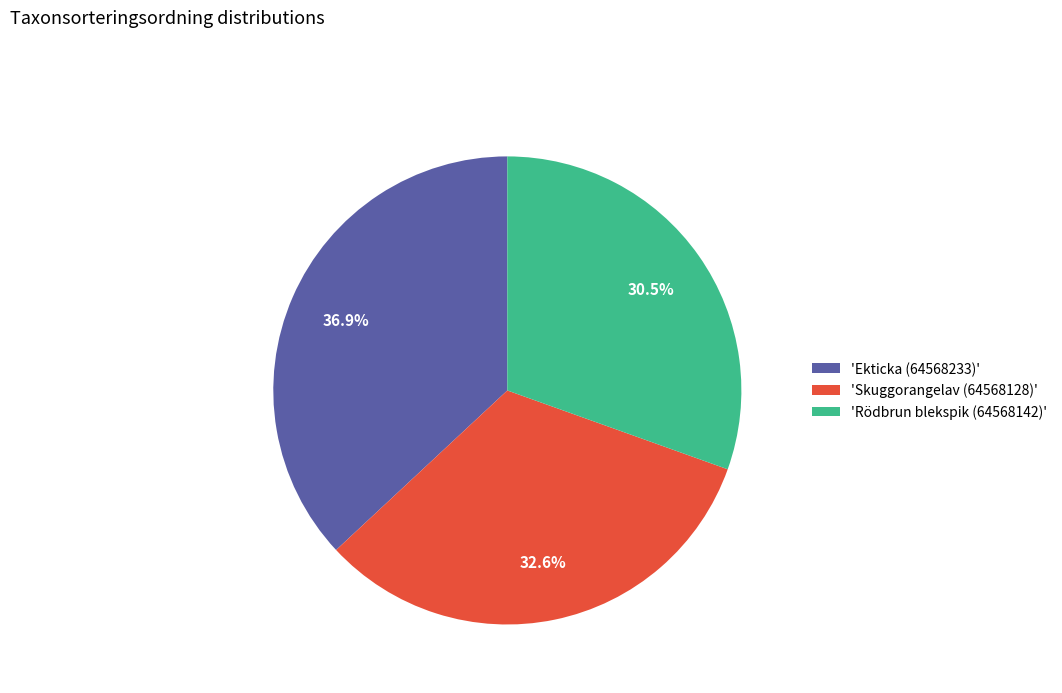

Is there any slice that represents more than half of the pie?

No